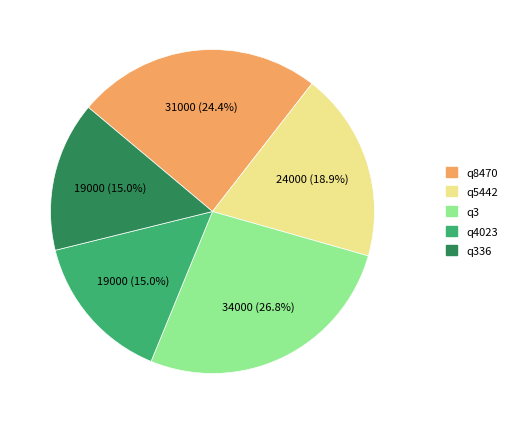

Count the number of slices in the pie.

5